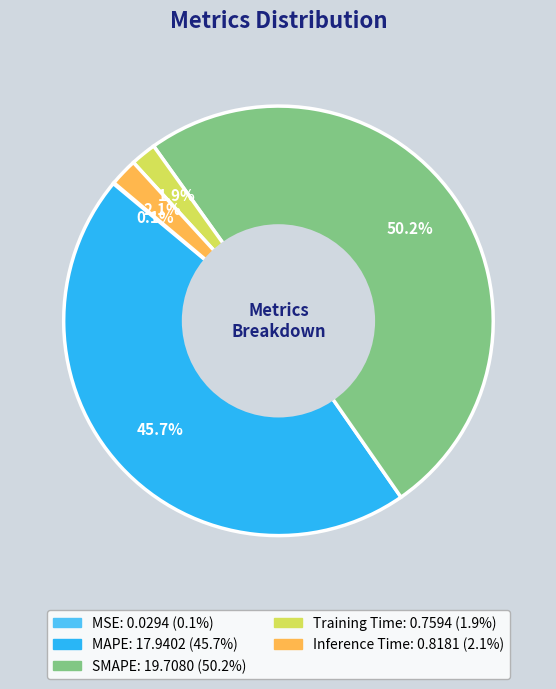

Which category has the biggest portion of the pie?

SMAPE